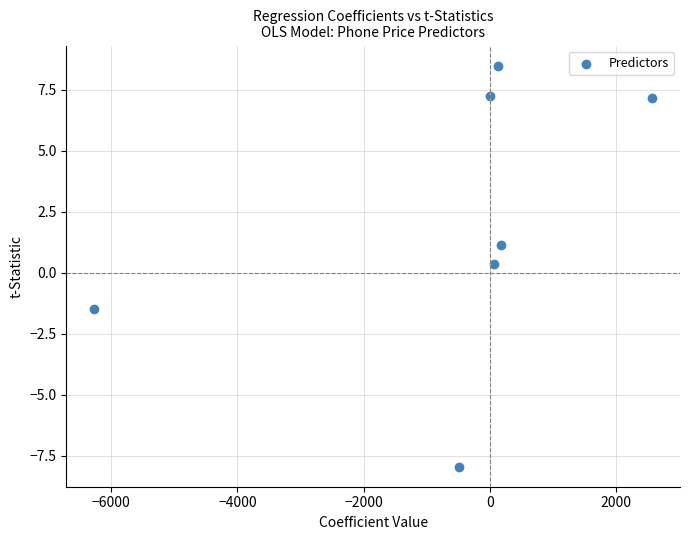

What is the average Y value?

2.1